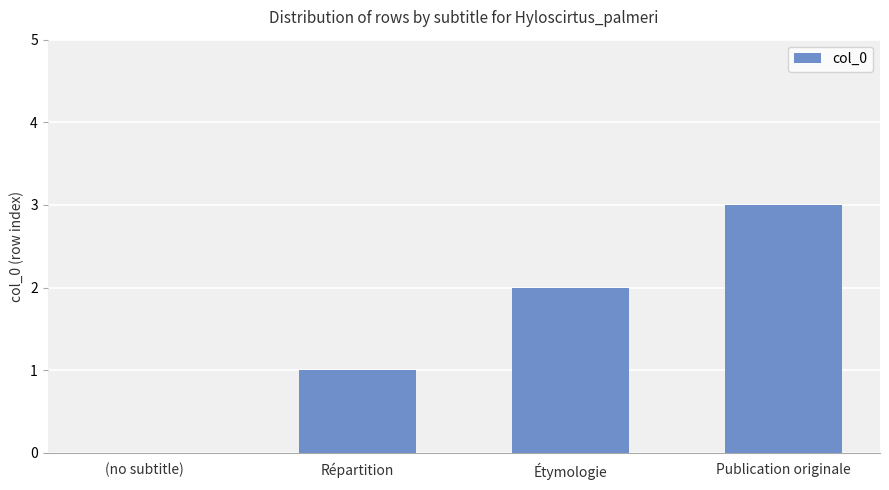

Between (no subtitle) and Publication originale, which is larger?

Publication originale